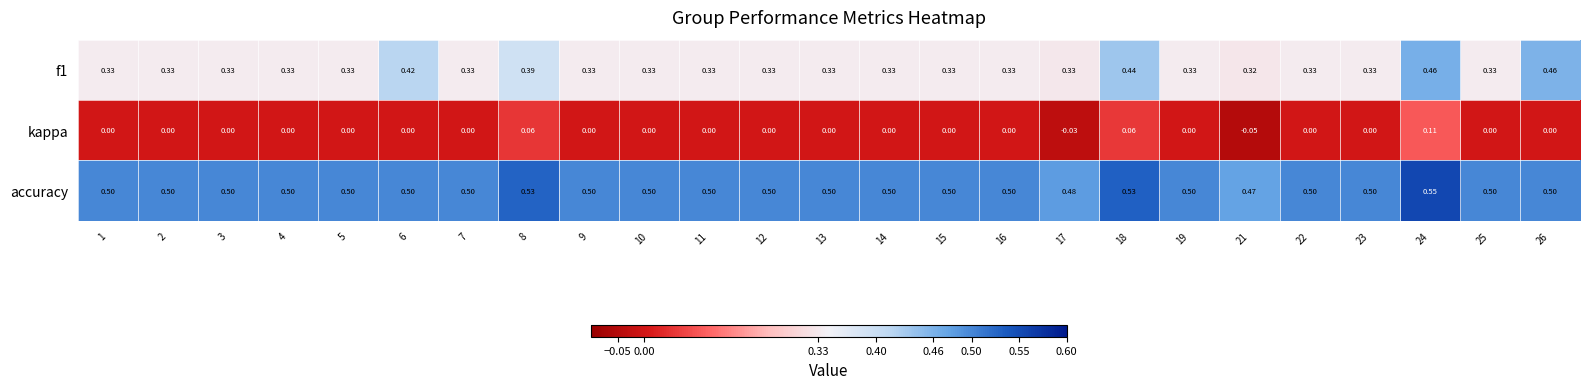

At which category does the chart reach its peak across all series?

24